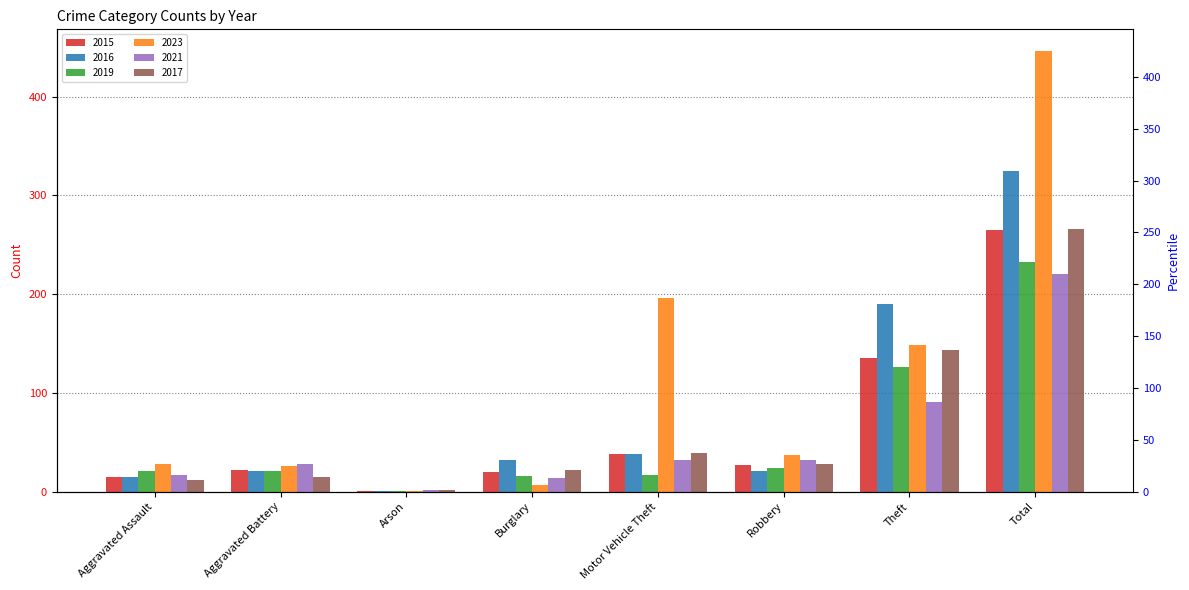

At which label does 2019 reach its peak?

Total